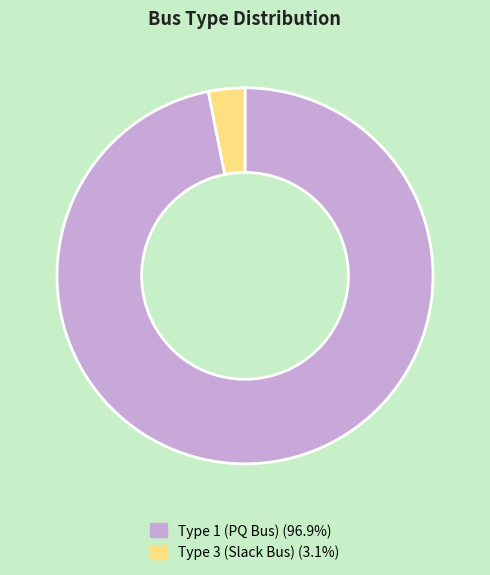

Is there a majority slice in this chart?

Yes